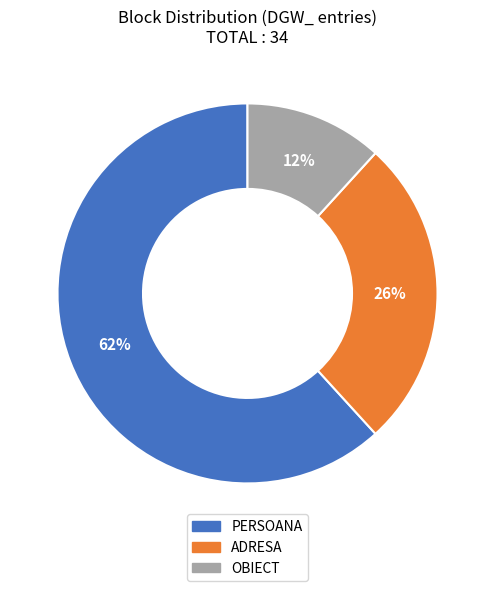

Count the number of slices in the pie.

3